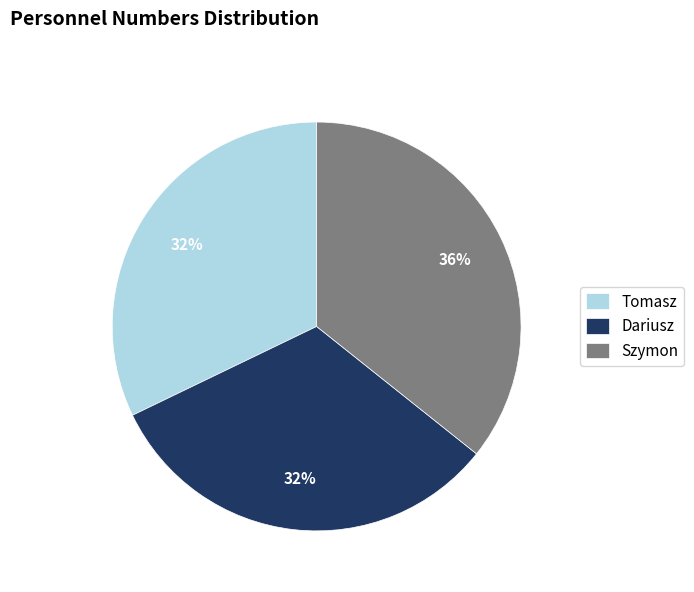

How many segments does this pie chart have?

3